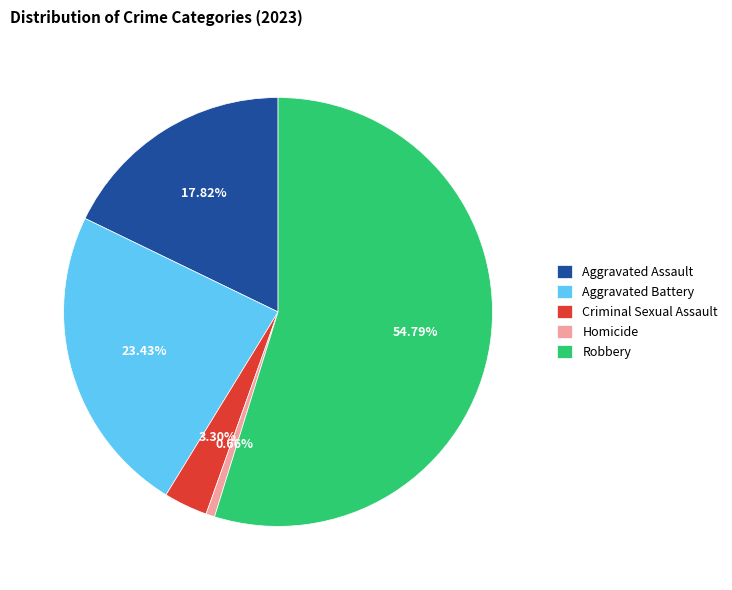

What is the ratio of the value at Criminal Sexual Assault to the value at Homicide?

5.0